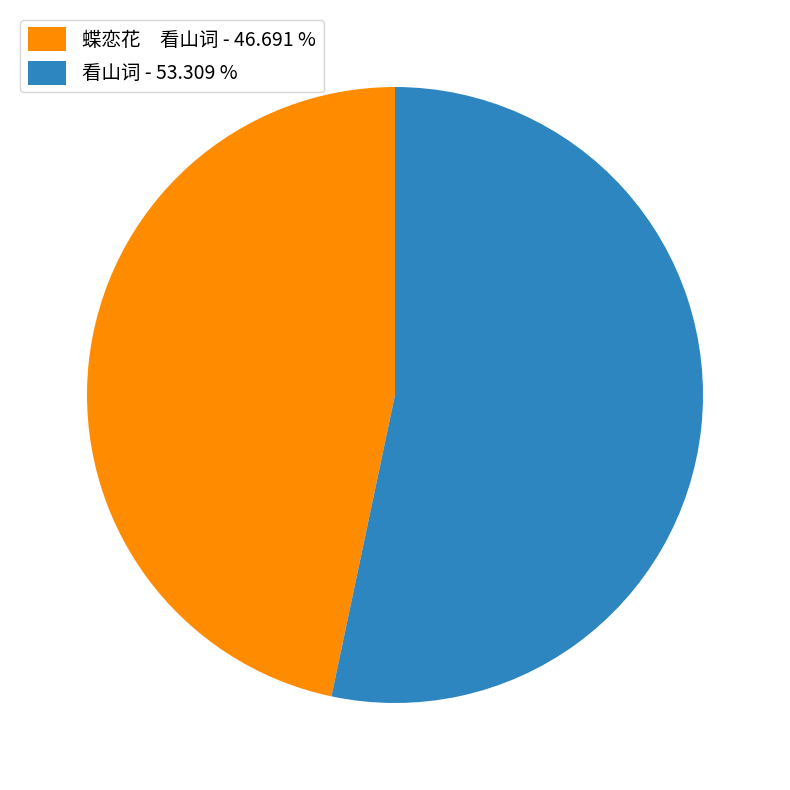

Is 蝶恋花 看山词 - 46.691 % the majority of the pie?

No